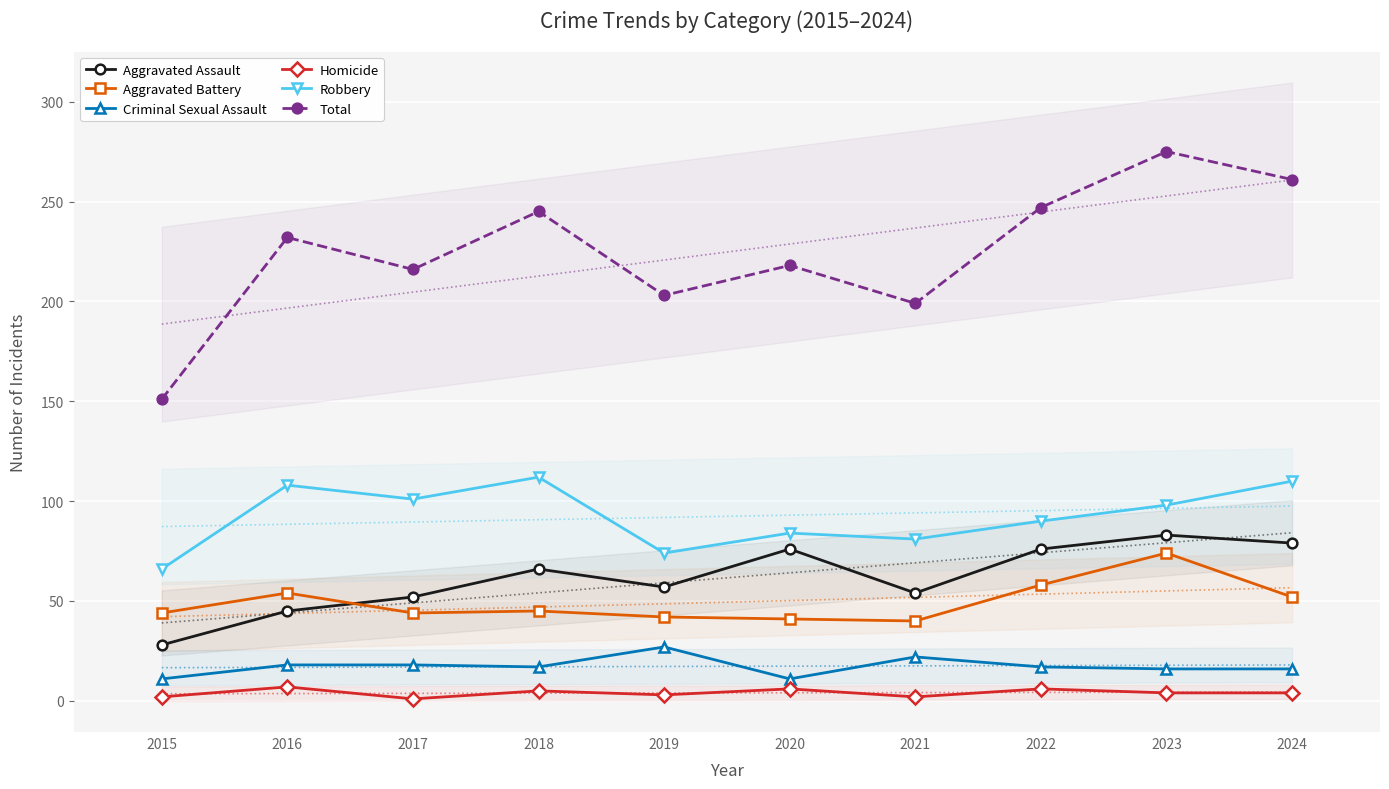

What is the total value across all series at 2021?

398